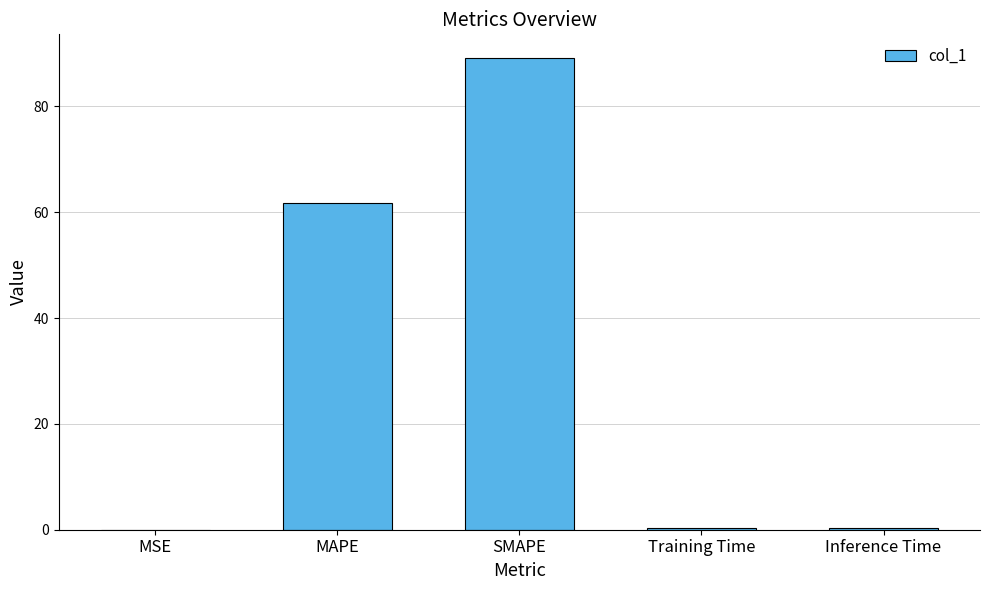

Where is the data nearest to the value 44?

MAPE